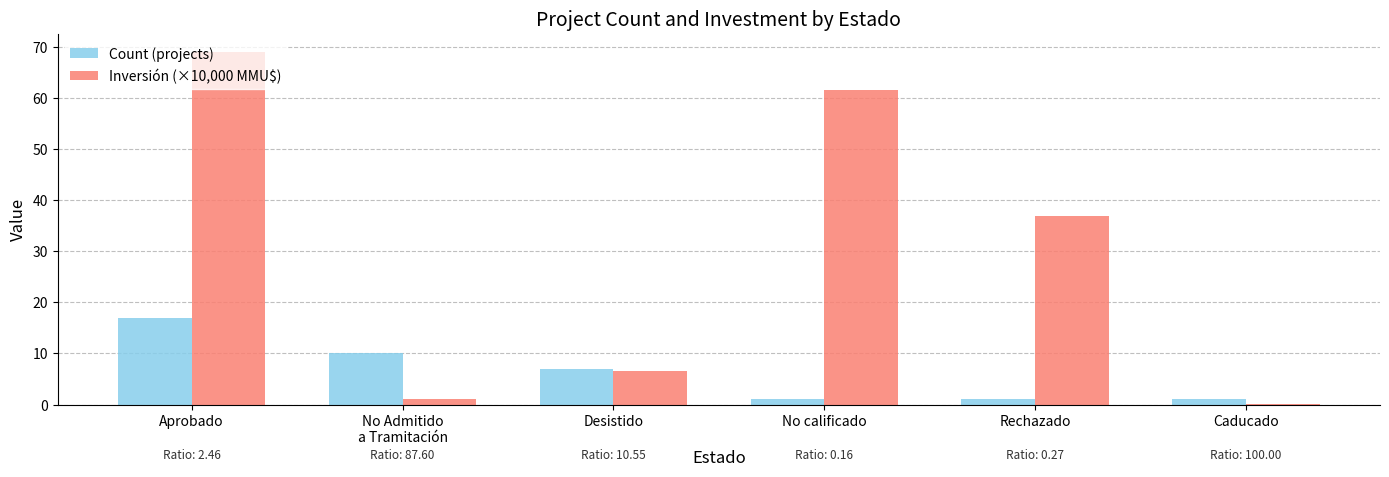

Which series has the widest spread of values?

Inversión (×10,000 MMU$)